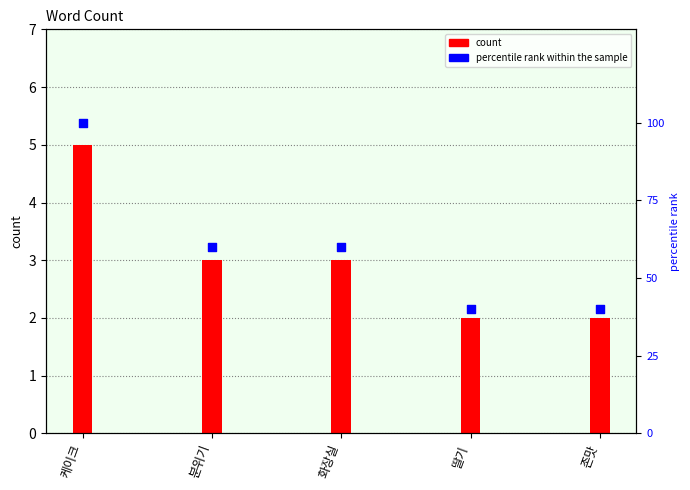

Which series reaches the minimum Y coordinate?

count